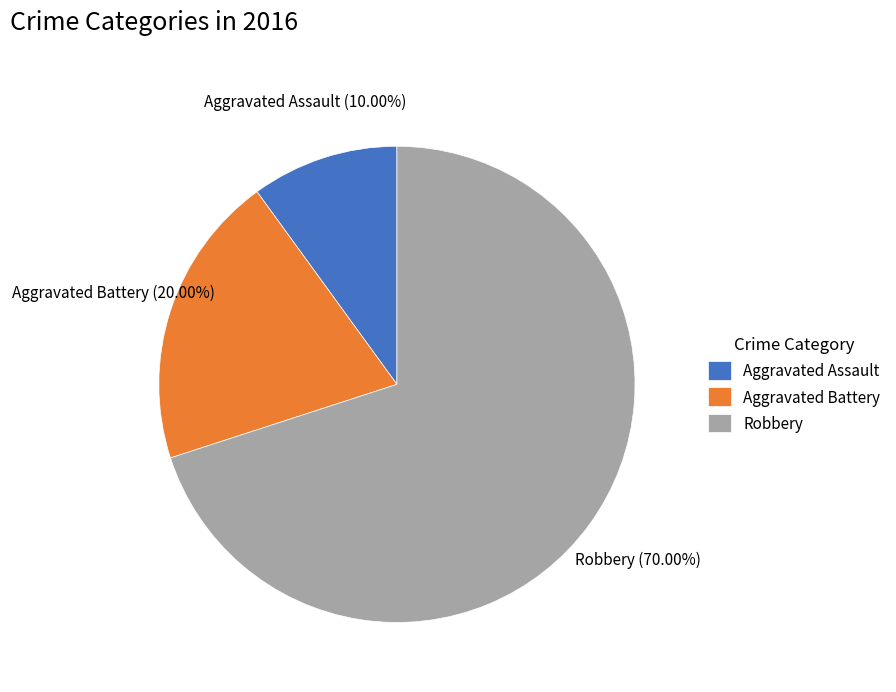

To the nearest percent, what is the difference between the Robbery and Aggravated Assault slice percentages?

60%